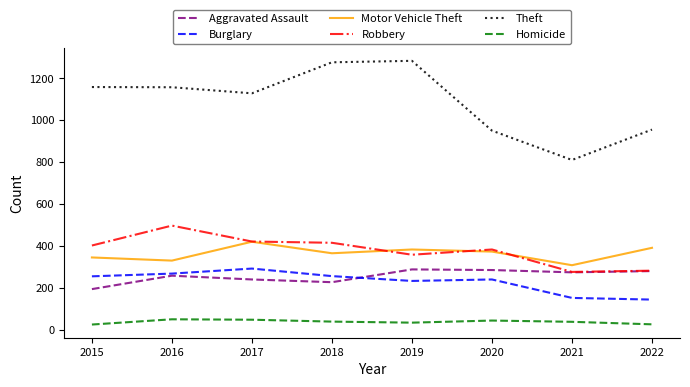

Read the Robbery value at 2022, to the nearest 50.

300